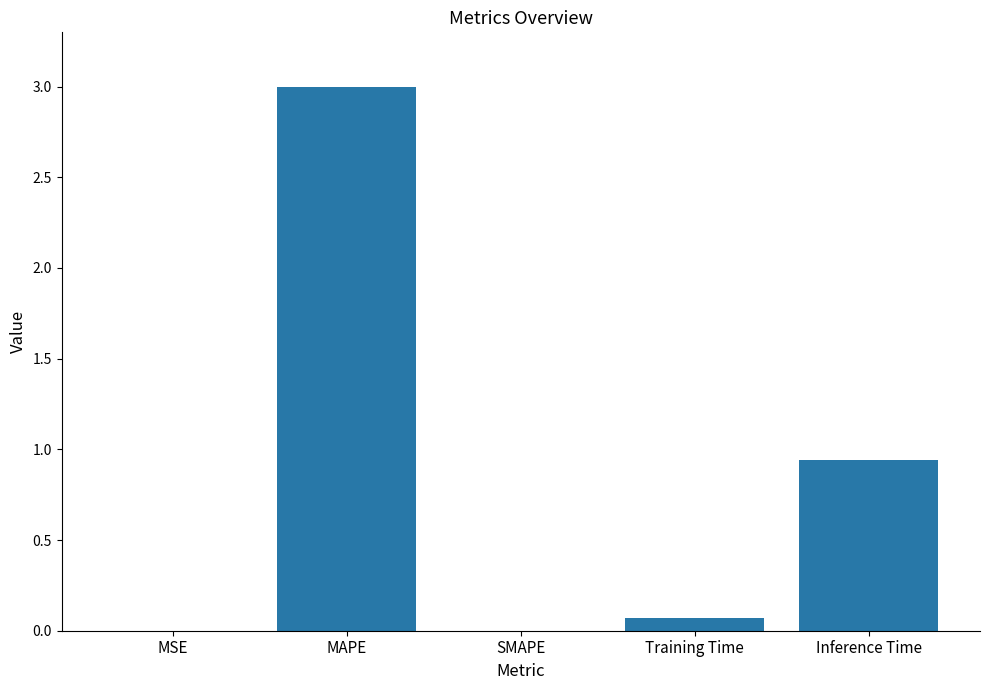

Between Inference Time and SMAPE, which is larger?

Inference Time